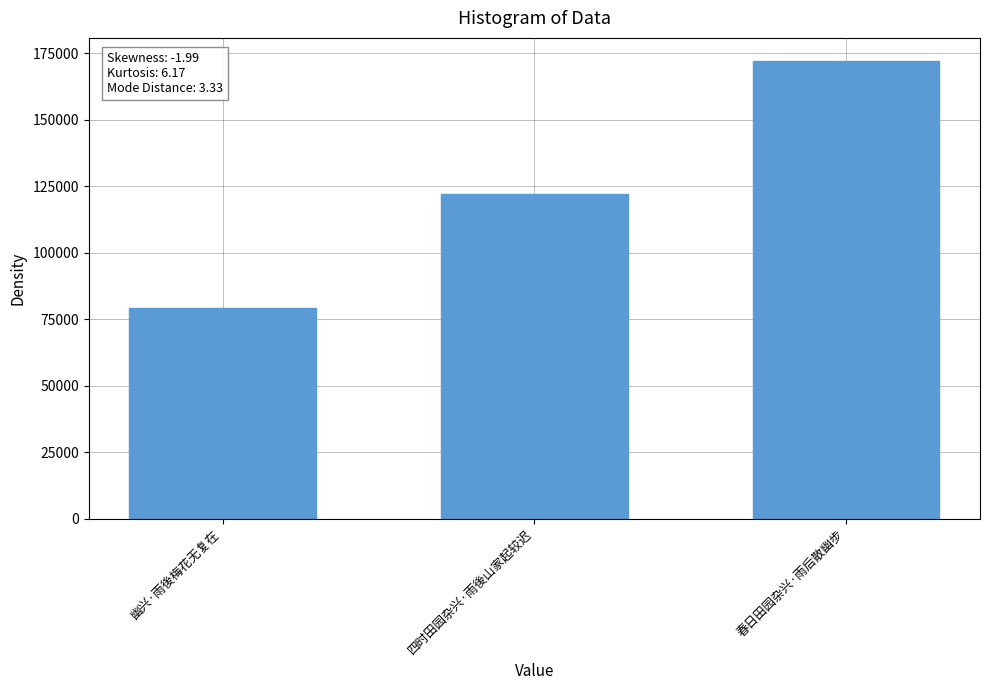

How many series are shown in this chart?

1